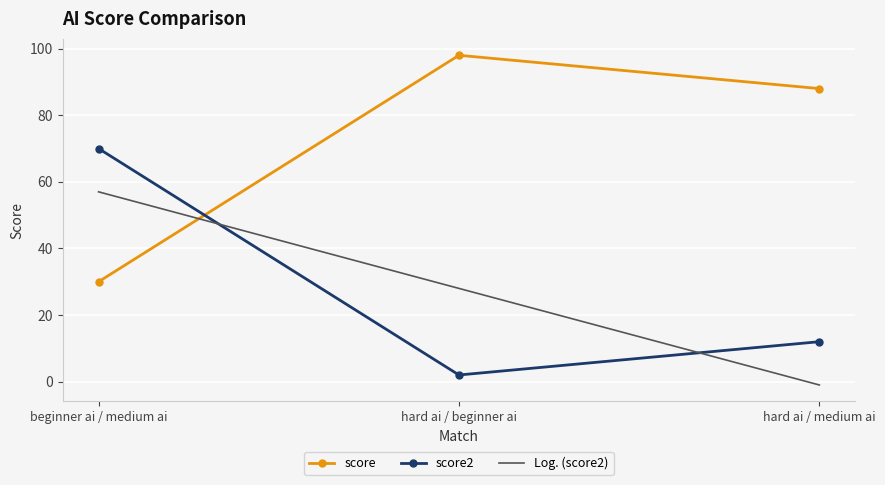

What is the lowest value of the score2 series?

2